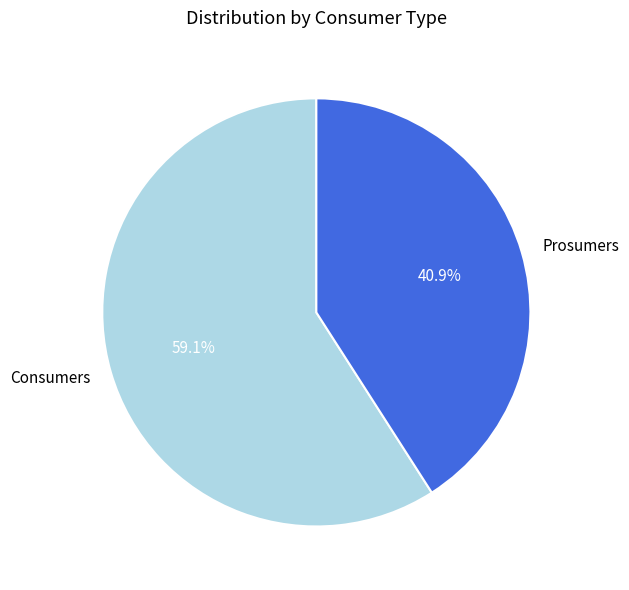

True or false: Prosumers accounts for 35% of the total.

False